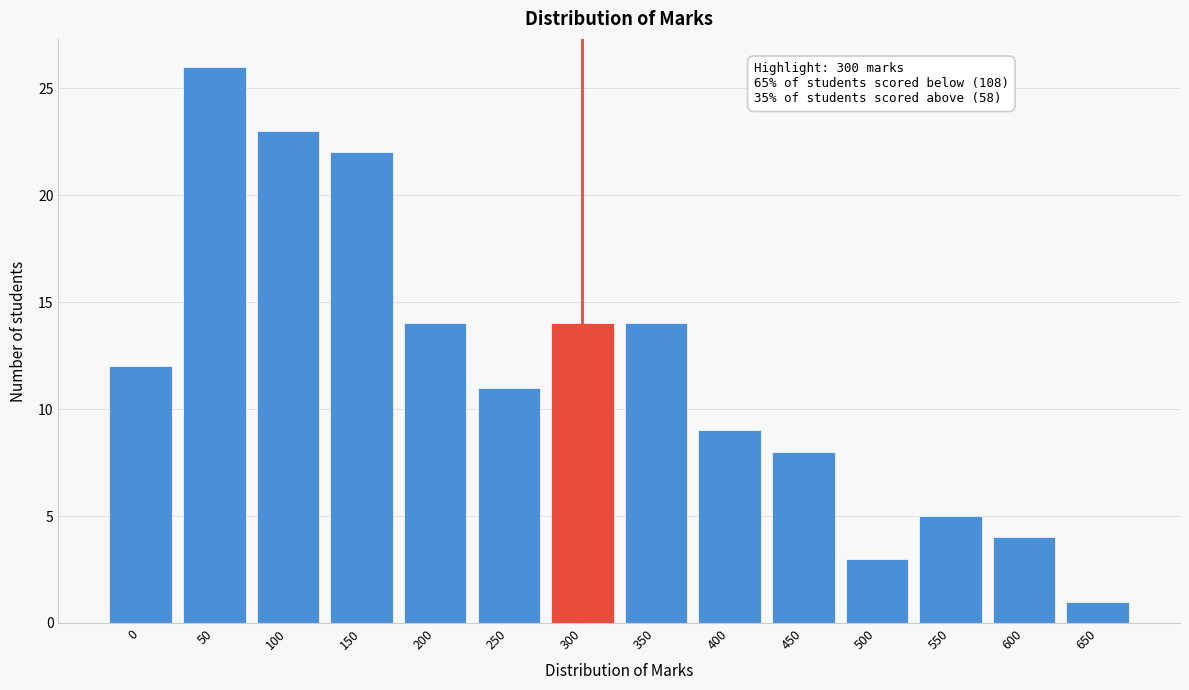

Reading left to right, transcribe all the data shown in this chart.

12	26	23	22	14	11	14	14	9	8	3	5	4	1